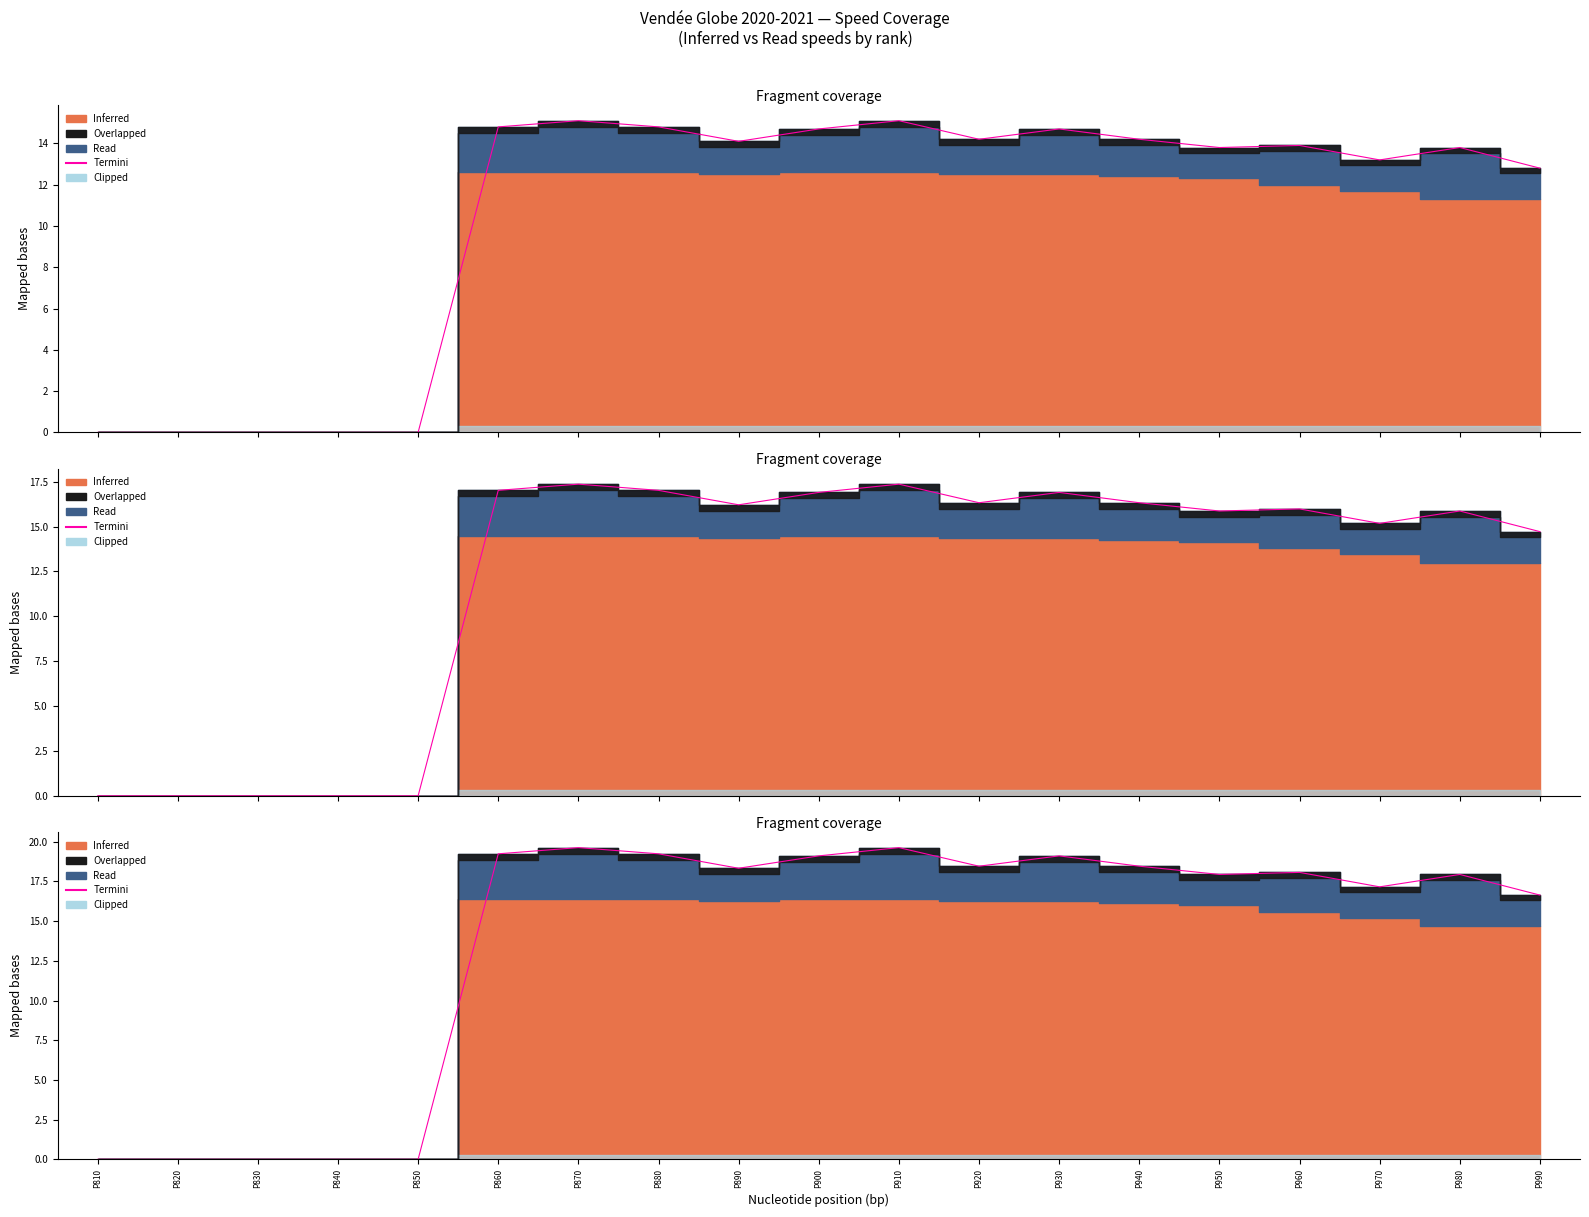

How many lines are shown in the chart?

1